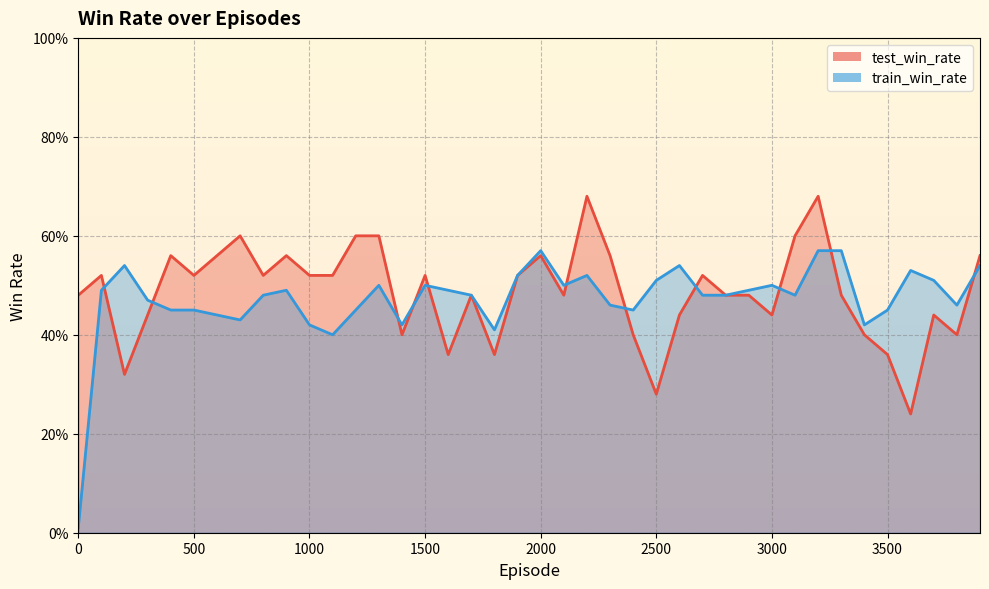

What is the average value of the train_win_rate series?

0.5